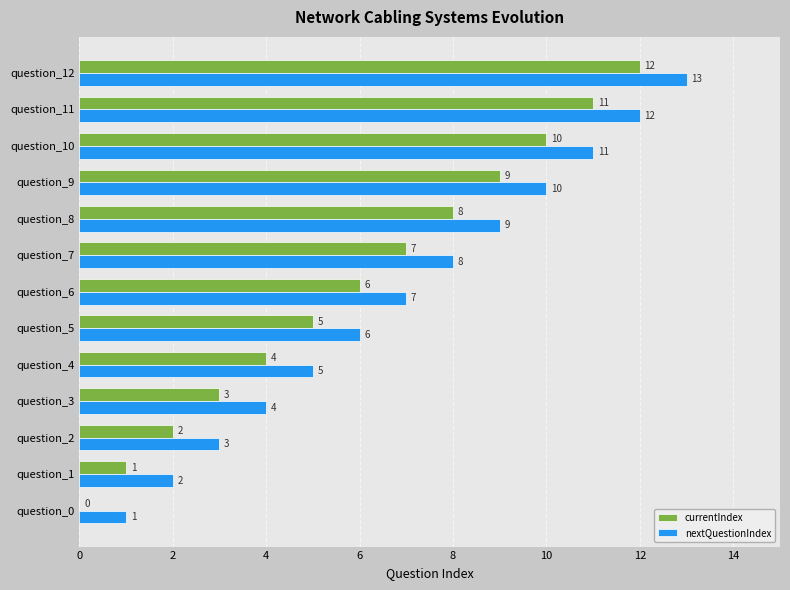

How many categories are shown in the chart?

13